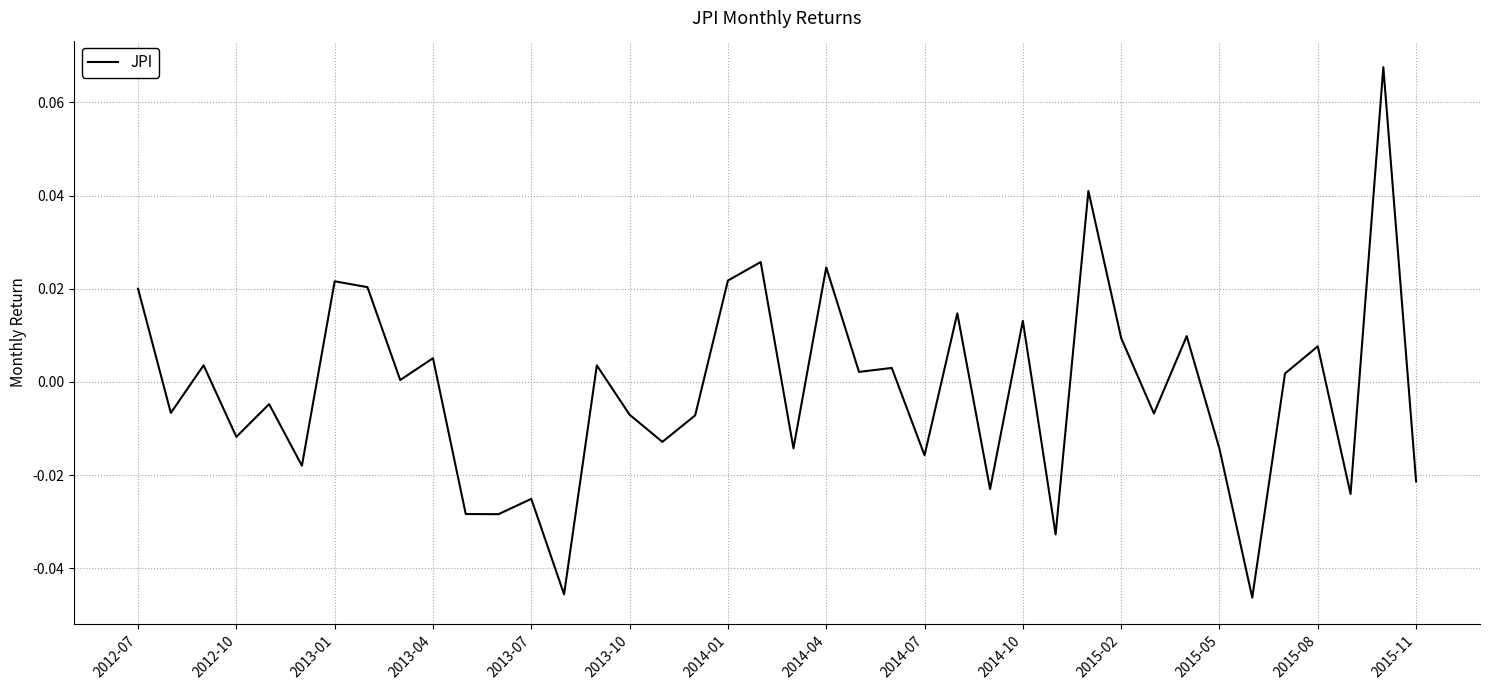

Reading right to left, extract all data points from this chart.

-0.0	0.1	-0.0	0.0	0.0	-0.0	-0.0	0.0	-0.0	0.0	0.0	-0.0	0.0	-0.0	0.0	-0.0	0.0	0.0	0.0	-0.0	0.0	0.0	-0.0	-0.0	-0.0	0.0	-0.0	-0.0	-0.0	-0.0	0.0	0.0	0.0	0.0	-0.0	-0.0	-0.0	0.0	-0.0	0.0